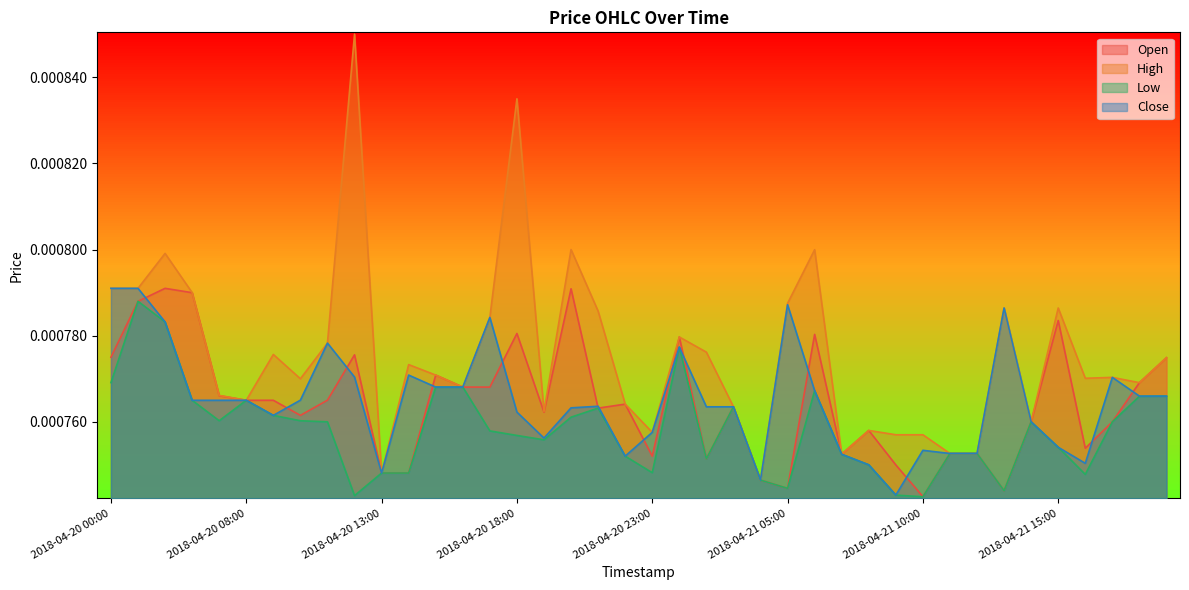

Which series has the widest spread of values?

High